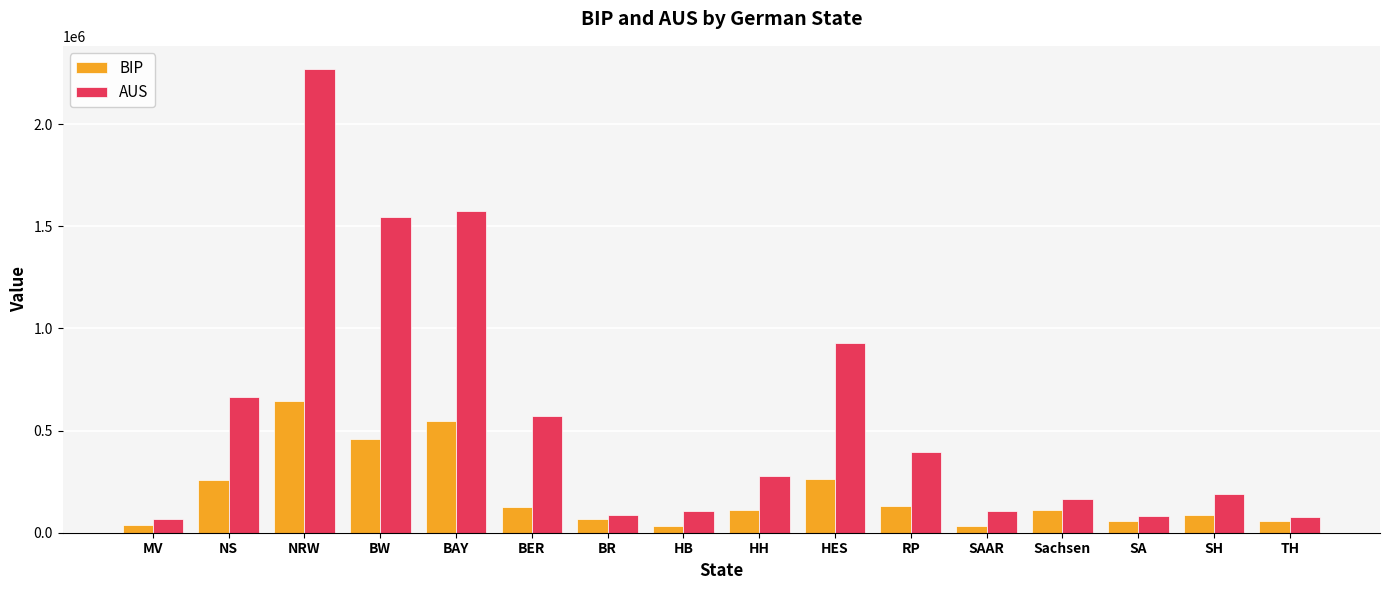

At HB, list the series in order from smallest to largest.

BIP, AUS